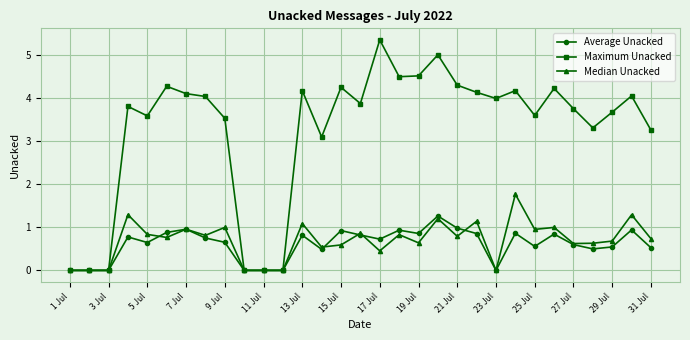

True or false: Average Unacked has more than 2 interior local peaks.

True